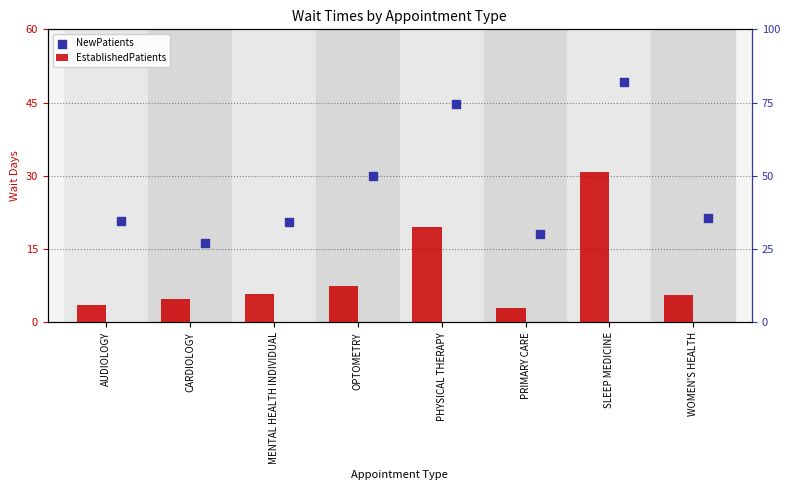

At which category is the sum across all series the highest?

SLEEP MEDICINE